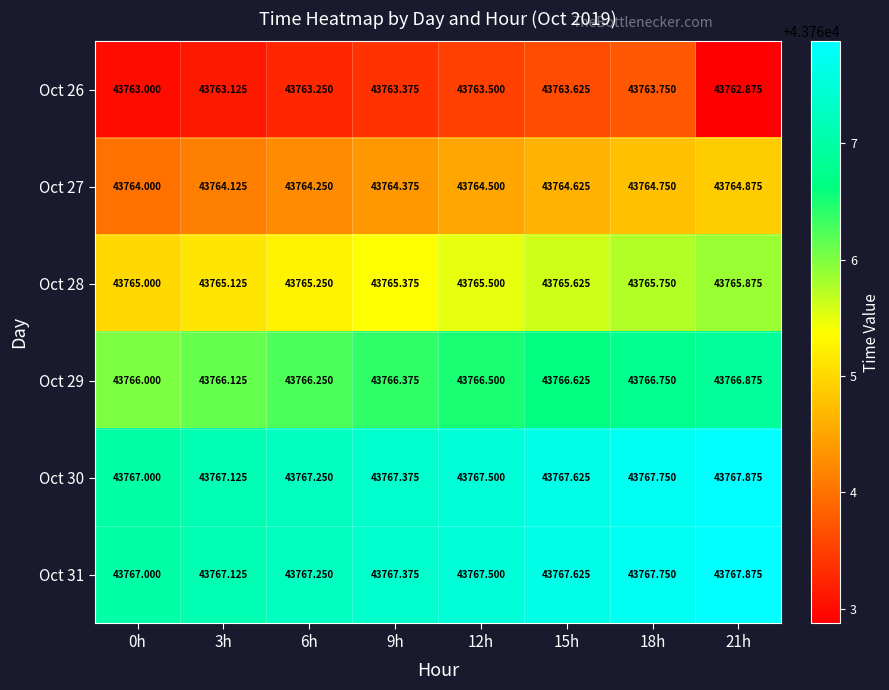

Is the value of Oct 27 at 18h greater than the value of Oct 26 at 12h?

Yes